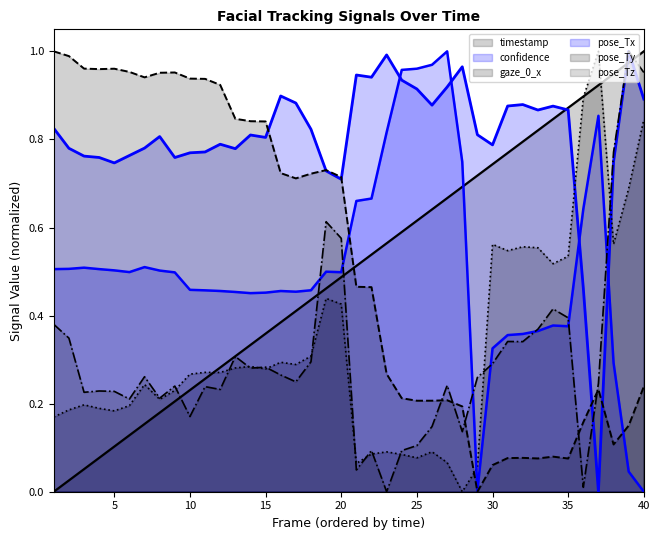

List the labels in order of pose_Ty value, largest first.

1, 2, 3, 5, 4, 6, 9, 8, 7, 10, 11, 12, 13, 14, 15, 19, 16, 18, 20, 17, 21, 22, 23, 40, 37, 24, 27, 26, 25, 28, 36, 39, 38, 34, 32, 31, 33, 35, 30, 29